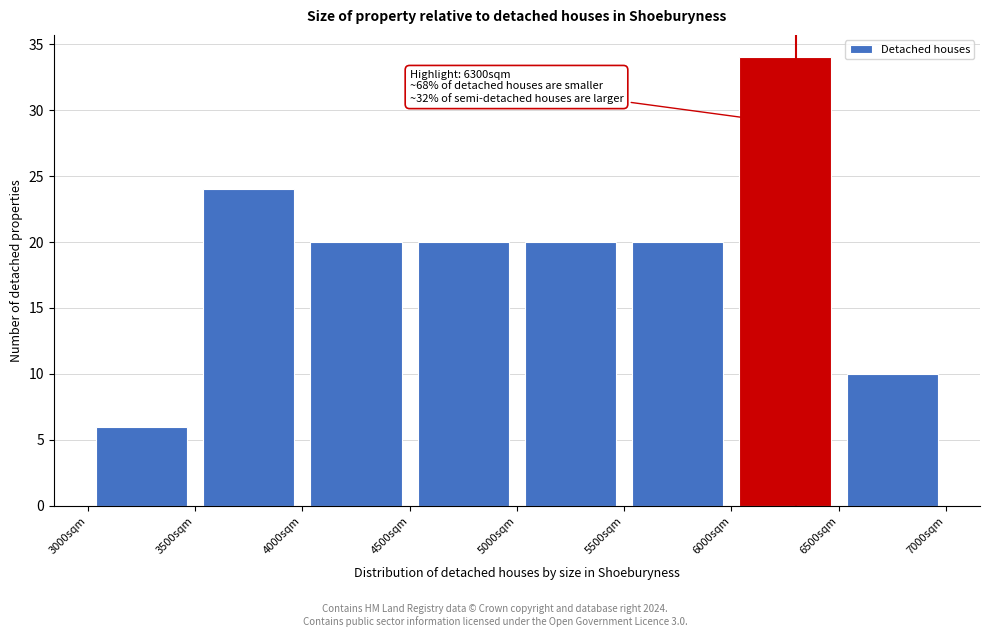

Over which range of the x-axis is the bar tallest?

6000 to 6500